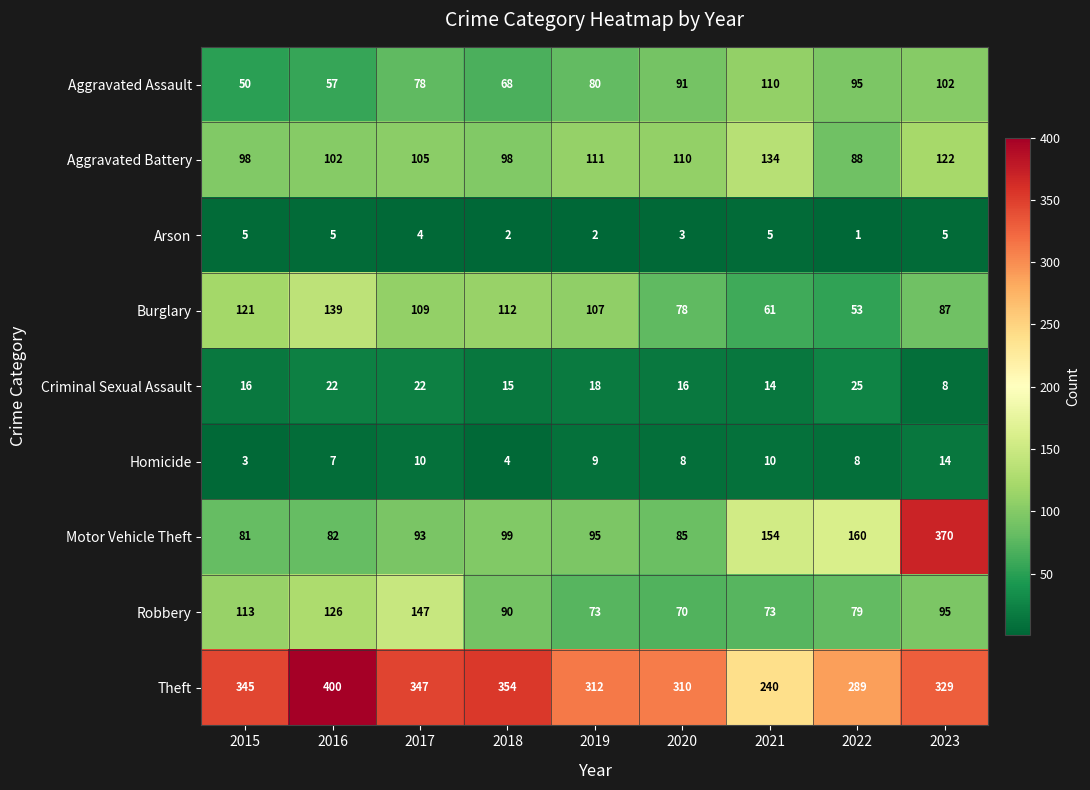

At 2015, list the series in order from smallest to largest.

Homicide, Arson, Criminal Sexual Assault, Aggravated Assault, Motor Vehicle Theft, Aggravated Battery, Robbery, Burglary, Theft